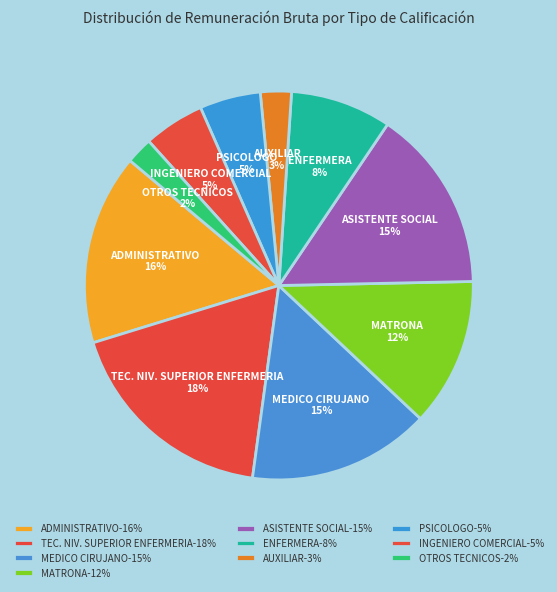

To the nearest percent, what percentage of the pie is AUXILIAR?

3%